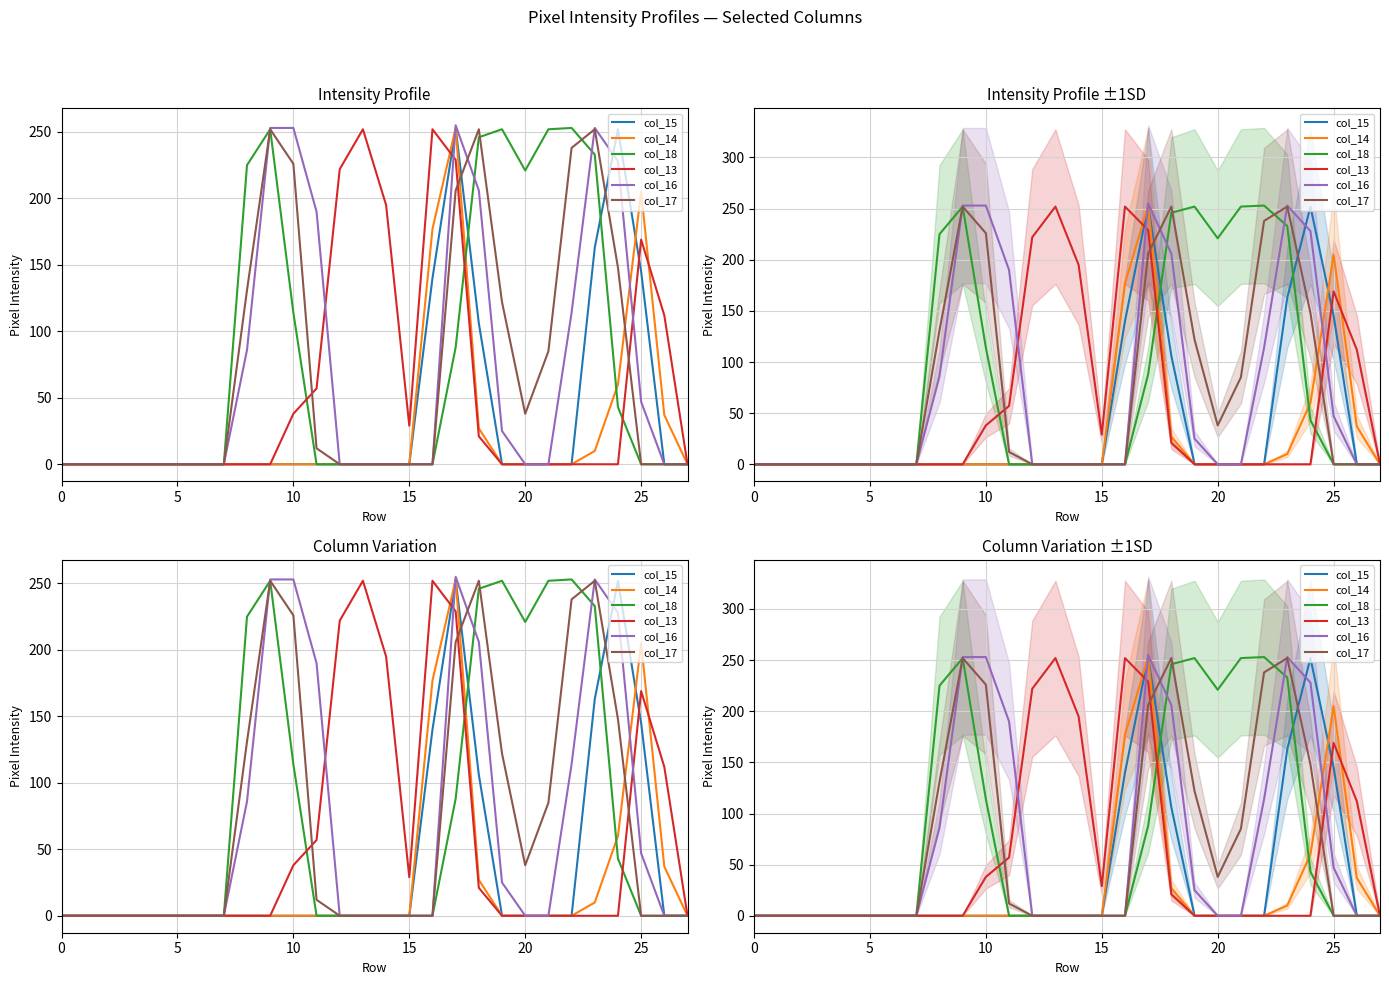

How many distinct data groups are displayed?

6